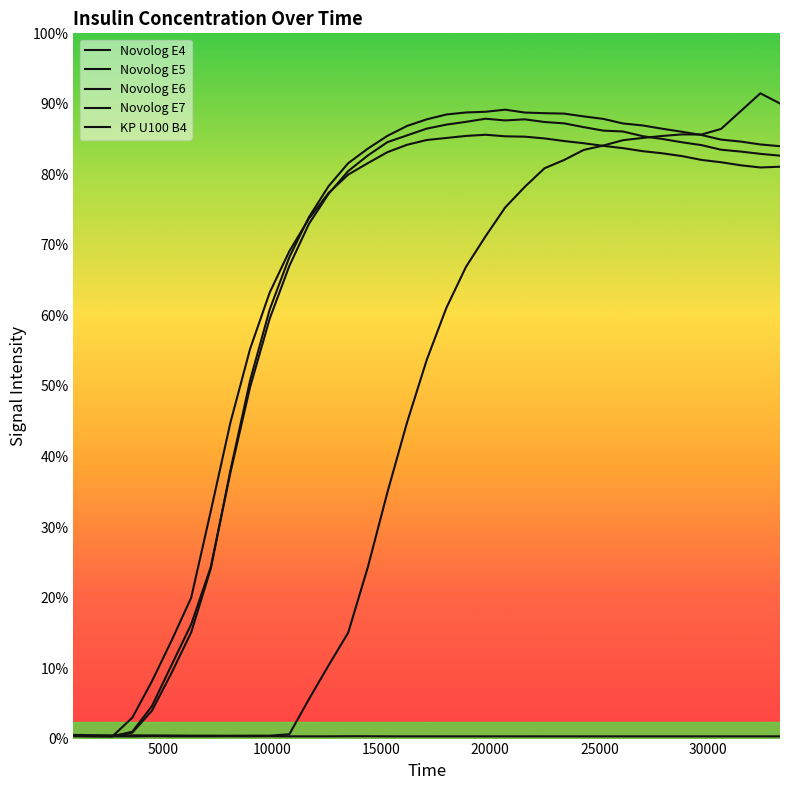

Does the chart have visible grid lines?

No